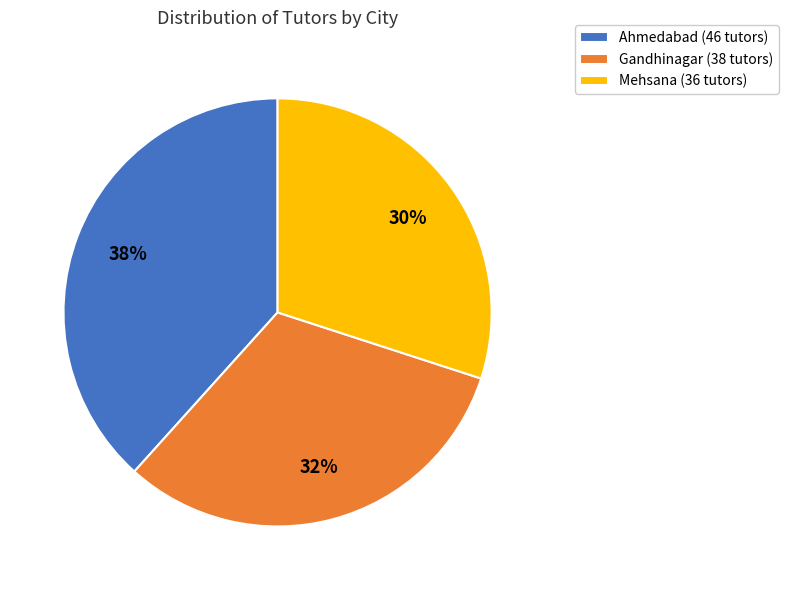

True or false: Gandhinagar accounts for 41% of the total.

False